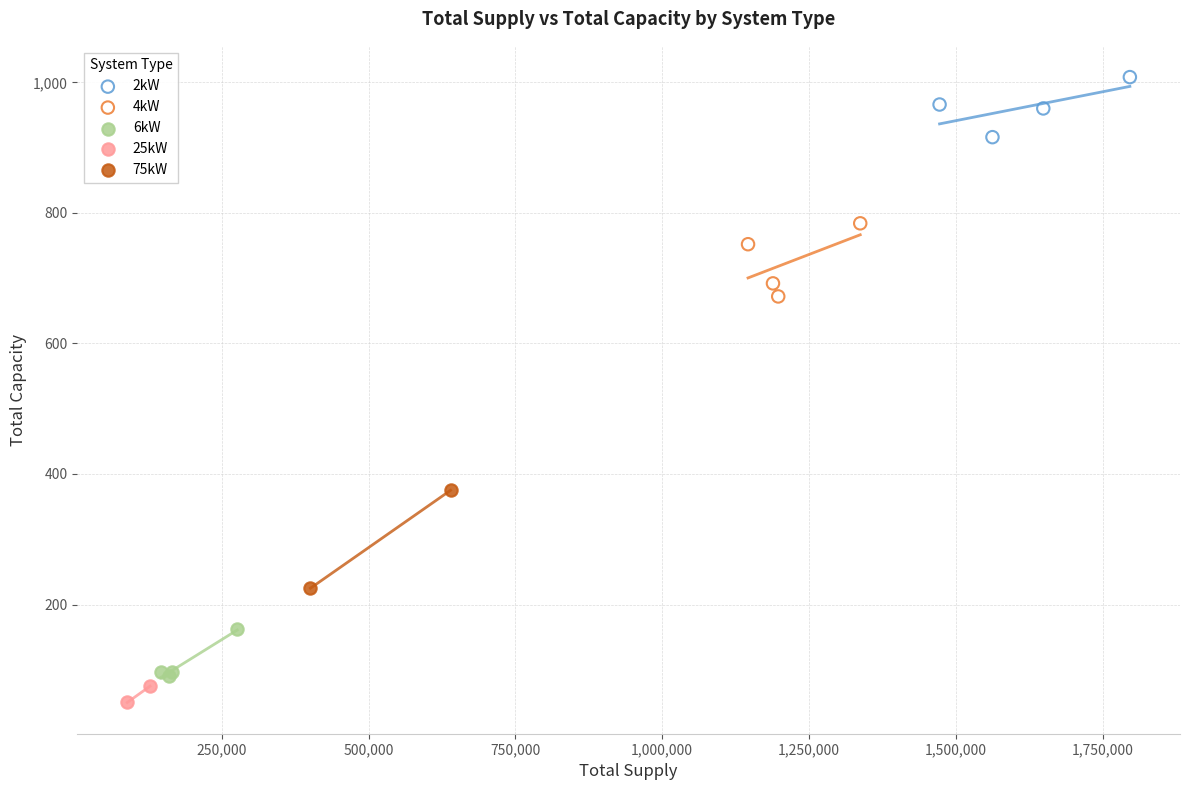

Which series has the largest Y range (max minus min)?

75kW